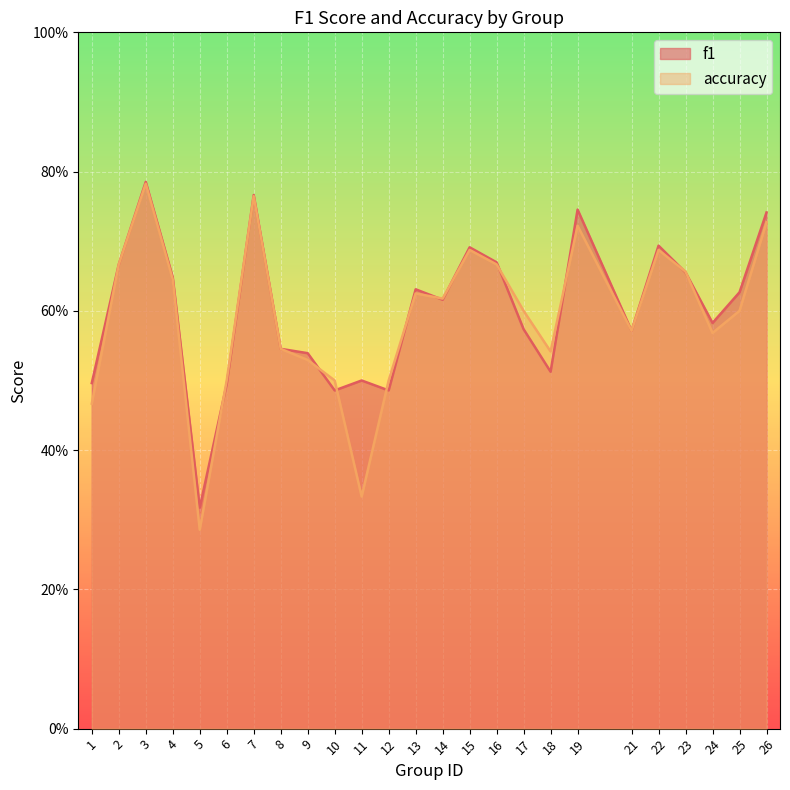

What is the difference between the f1 values at 23 and 12?

0.2